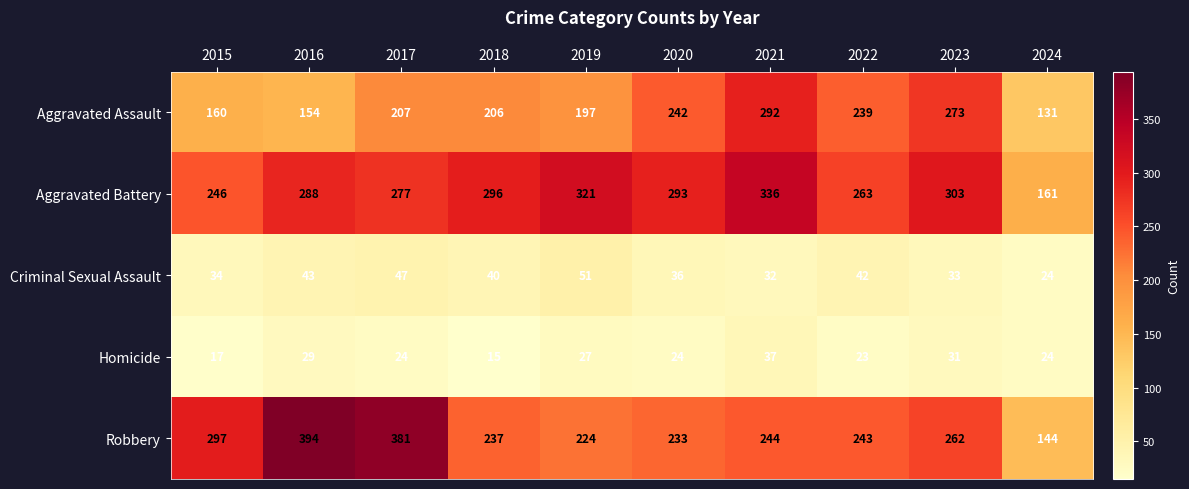

Rank the series by their maximum value, from highest to lowest.

Robbery, Aggravated Battery, Aggravated Assault, Criminal Sexual Assault, Homicide